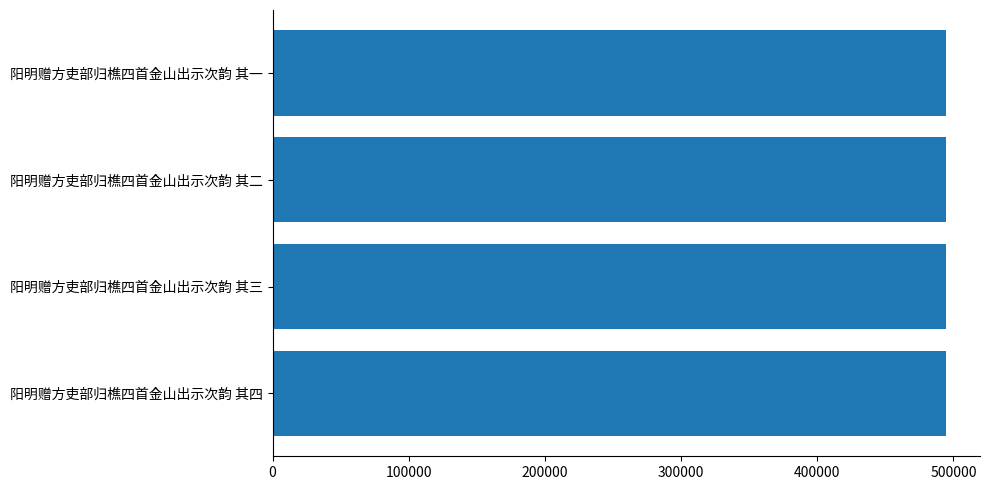

True or false: the data shows 494733 at 阳明赠方吏部归樵四首金山出示次韵 其一.

True